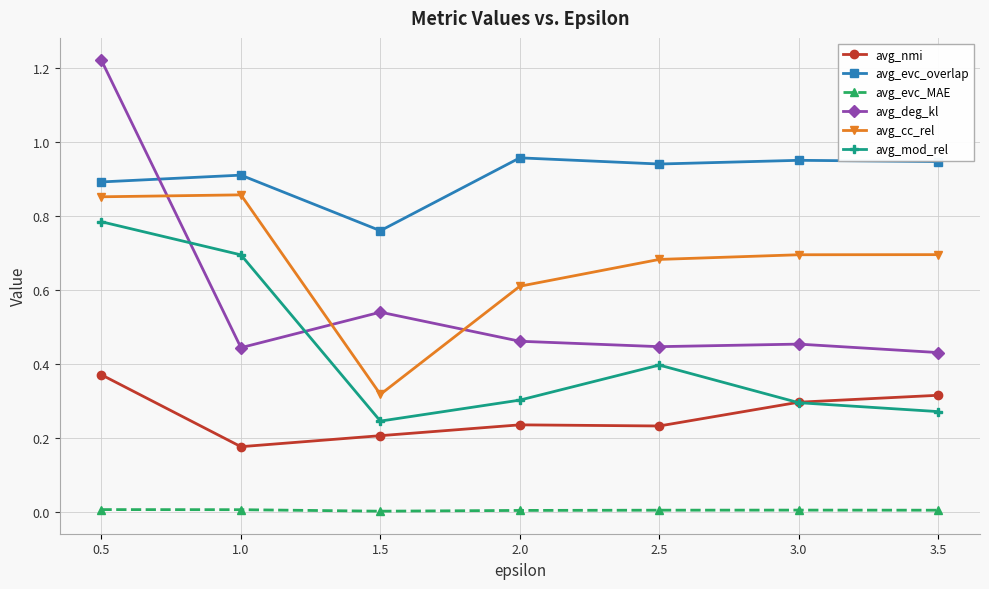

Is it true that avg_cc_rel equals 0.3 at 1.5?

True